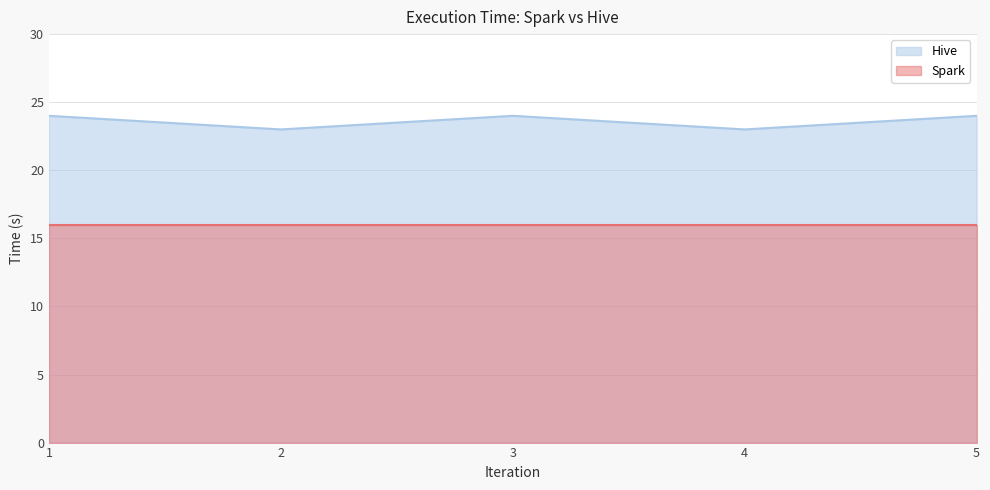

What is the value of the 1st point from the left?

24